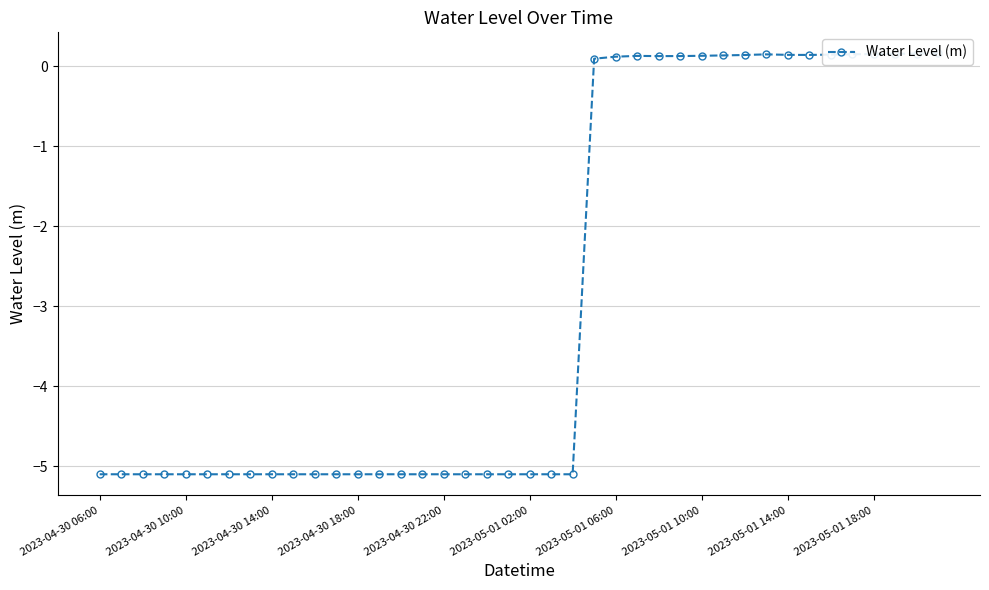

Does the chart display data point markers on the line(s)?

Yes